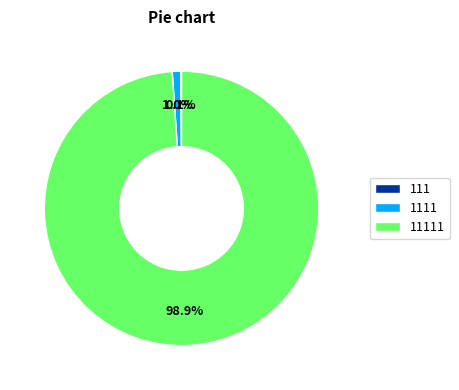

Is there any slice that represents more than half of the pie?

Yes